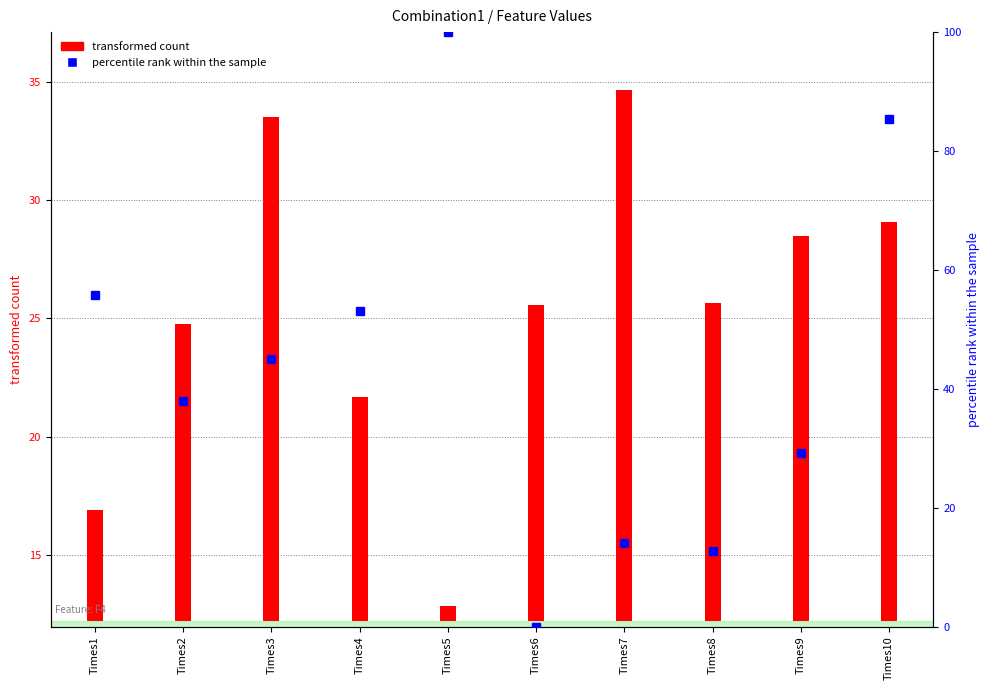

The value at Times2 is 37.9. True or false?

True